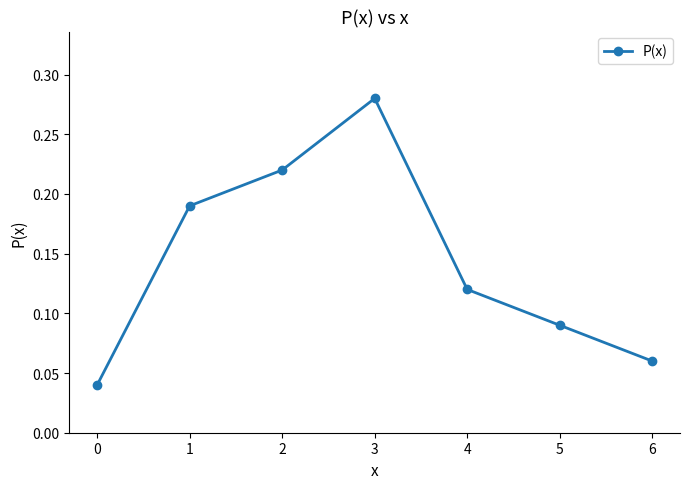

At which category does the data reach its first local peak?

3